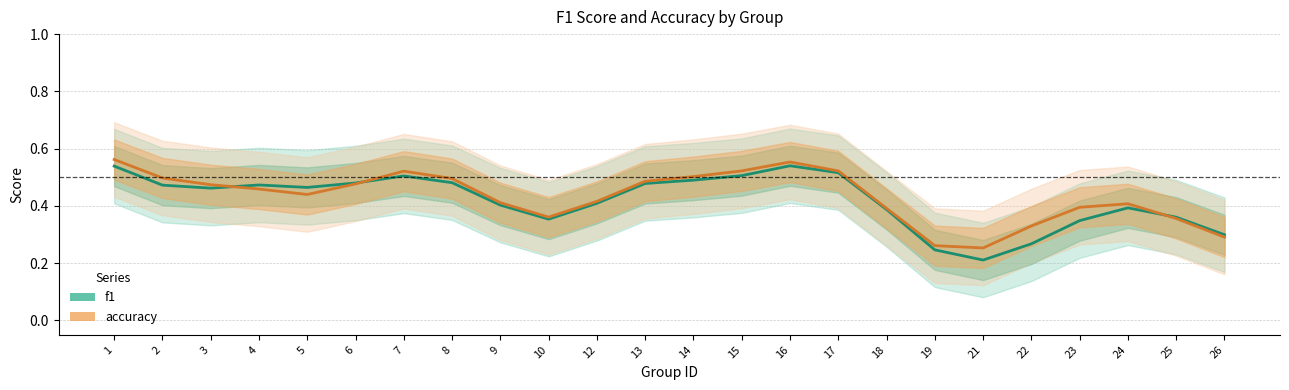

Between which two adjacent categories do f1 and accuracy first intersect?

3 and 4